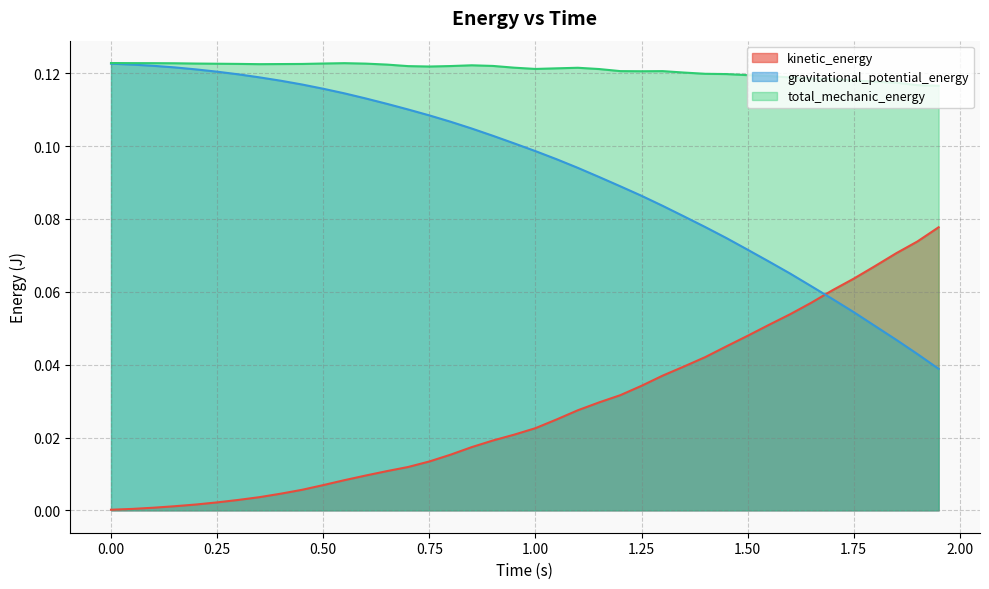

Which series has the widest spread of values?

gravitational_potential_energy